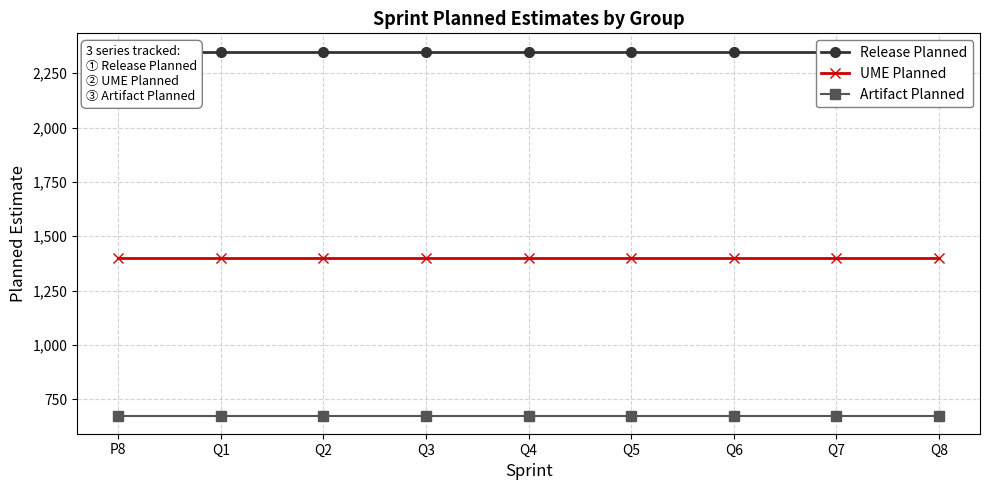

How many lines are shown in the chart?

3